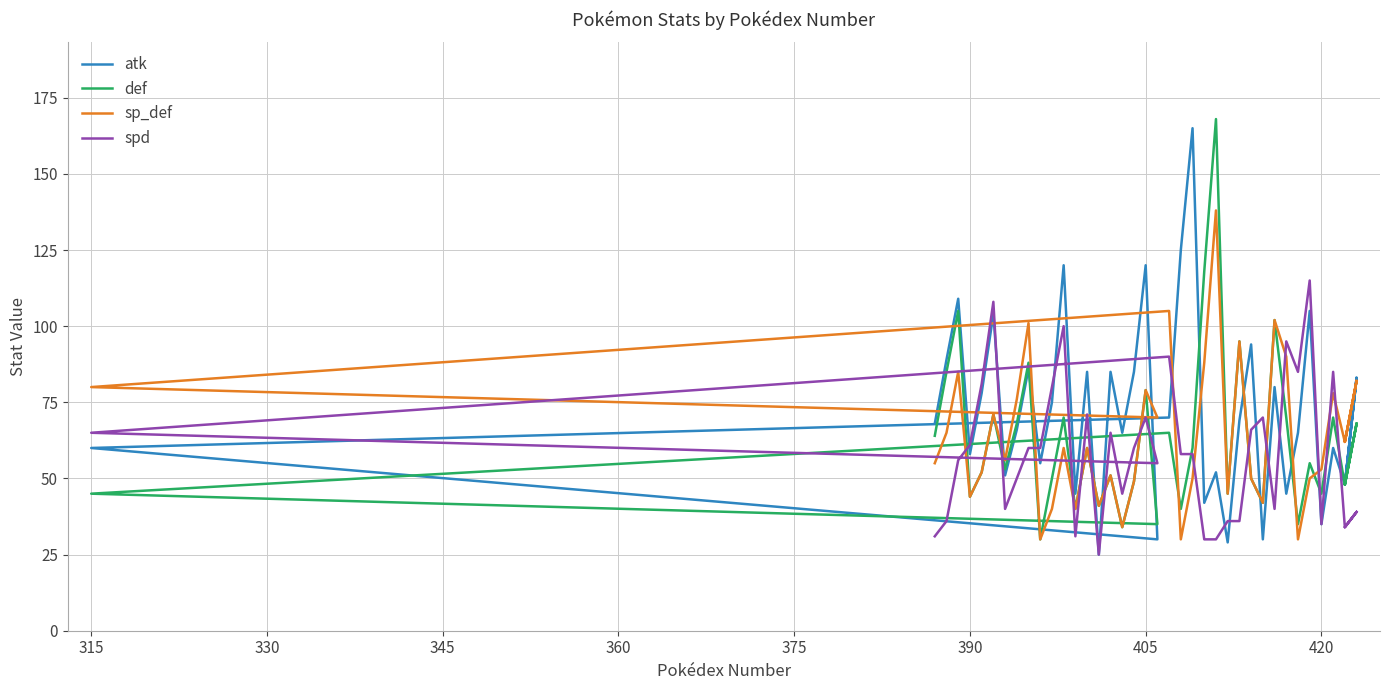

What is the average value of the atk series?

72